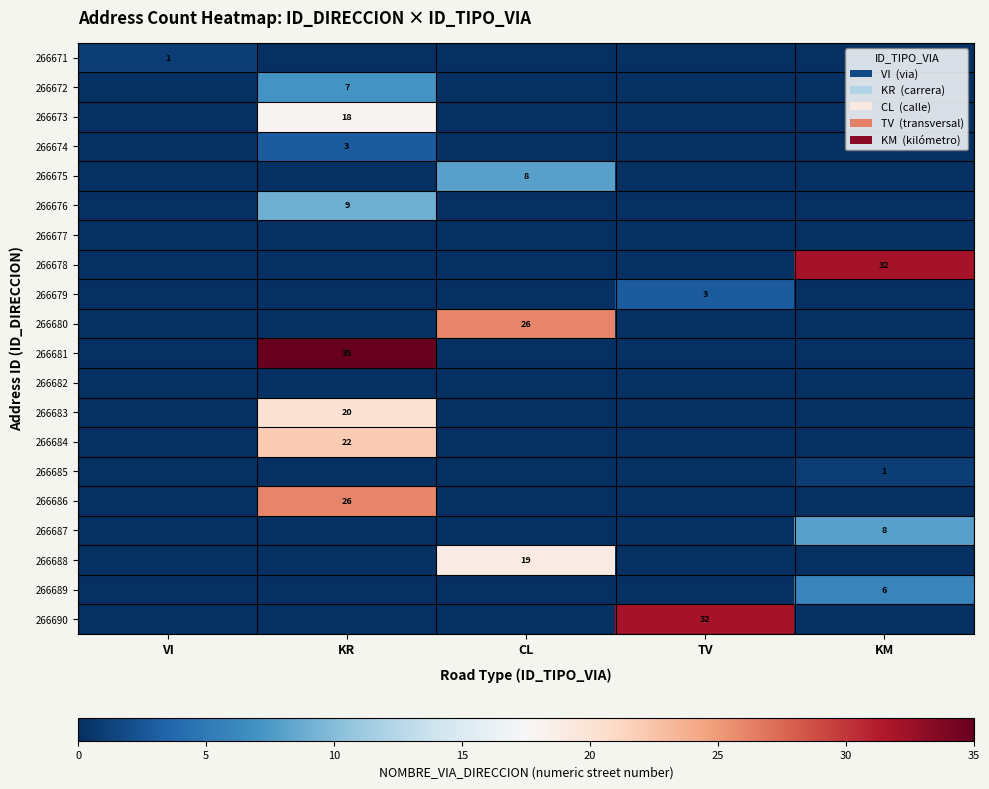

Is it true that 266671 equals 1 at VI?

True